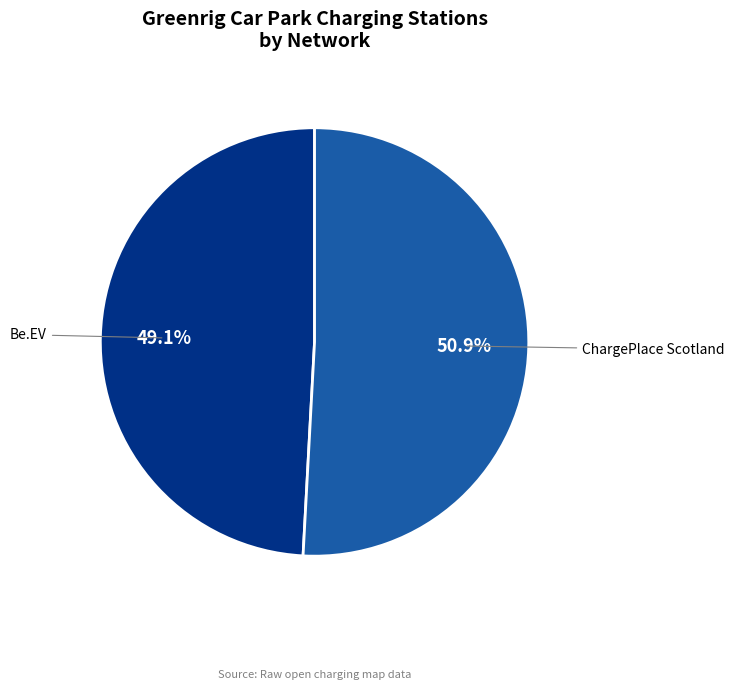

Is there any slice that represents more than half of the pie?

Yes